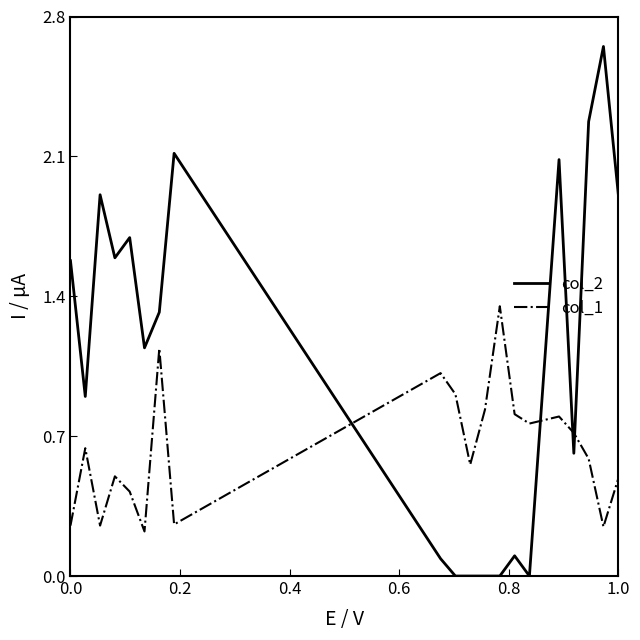

Which series has the largest total across all categories?

col_2